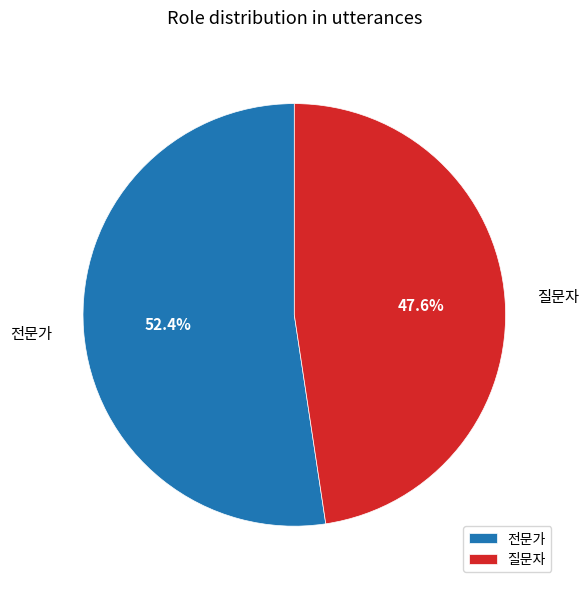

How many segments does this pie chart have?

2